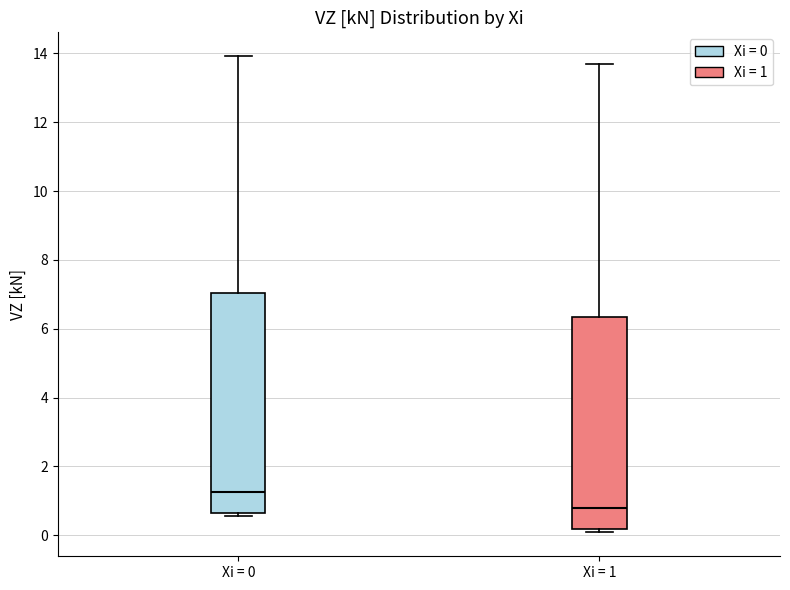

Reading left to right, transcribe this box plot: for each box, give where its median line is, the range the box spans, and where its two whiskers end, as read against the y-axis. The values are not printed on the chart, so give them approximately, as read against the axis.

Xi = 0: median 1.2, box 0.6 to 7.0, whiskers 0.6 (just below the box's lower edge) to 14.0
Xi = 1: median 0.8, box 0.2 to 6.4, whiskers 0.0 to 13.6